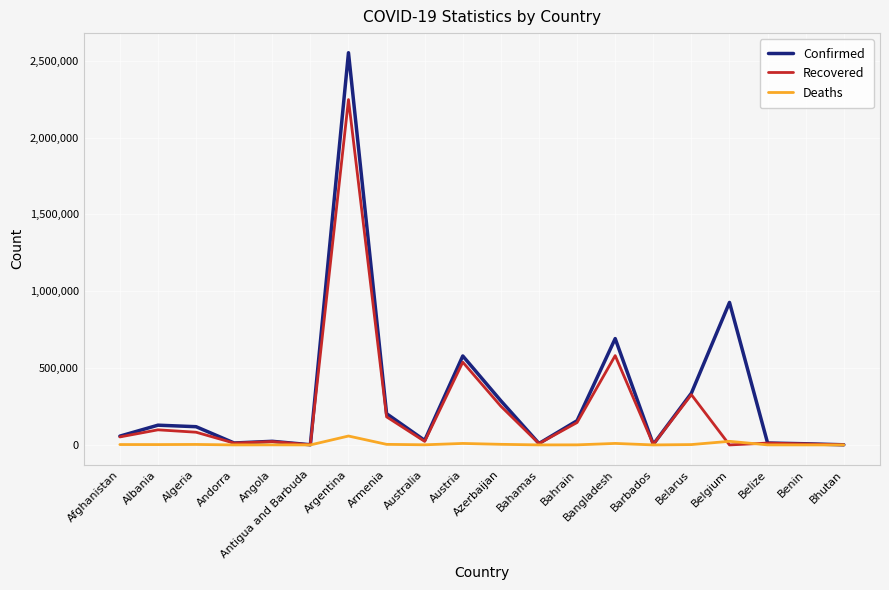

What is the difference between the maximum and second lowest values in the Recovered series?

2246249